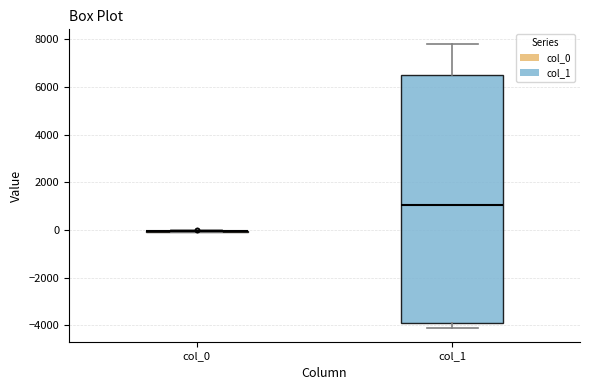

Reading left to right, read every box against the y-axis: the position of its median line, the range the box covers, and the ends of its whiskers. The values are not printed on the chart, so give them approximately, as read against the axis.

col_0: box collapsed to a line at 0, whiskers 0 to 0
col_1: median 1000, box -4000 to 6400, whiskers -4000 (just below the box's lower edge) to 7800